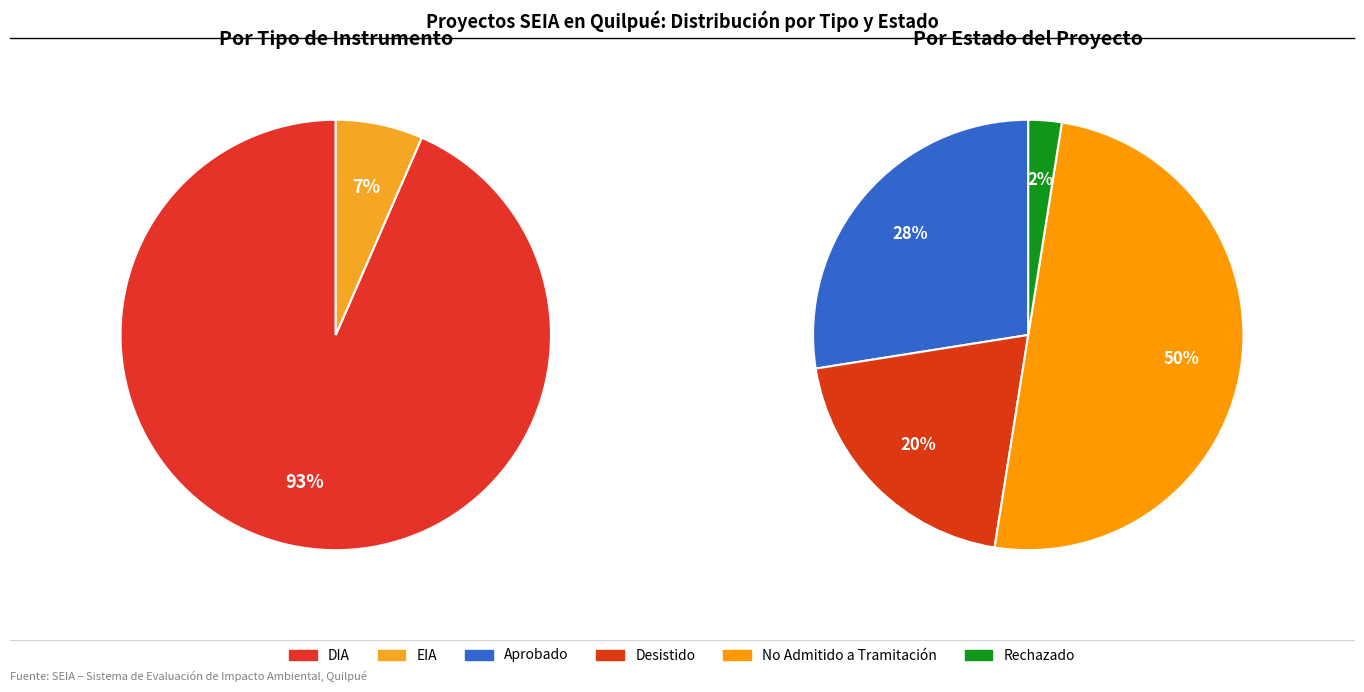

True or false: EIA accounts for 1% of the total.

False